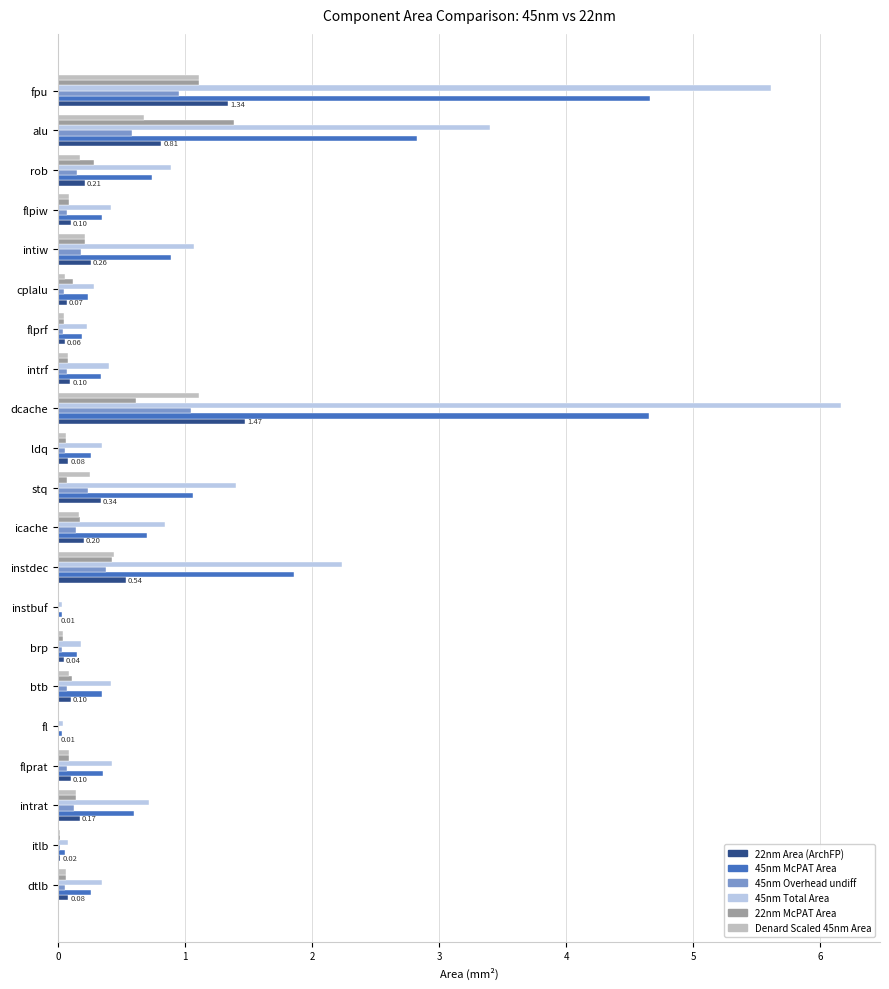

Where is 45nm Total Area nearest to the value 3?

alu